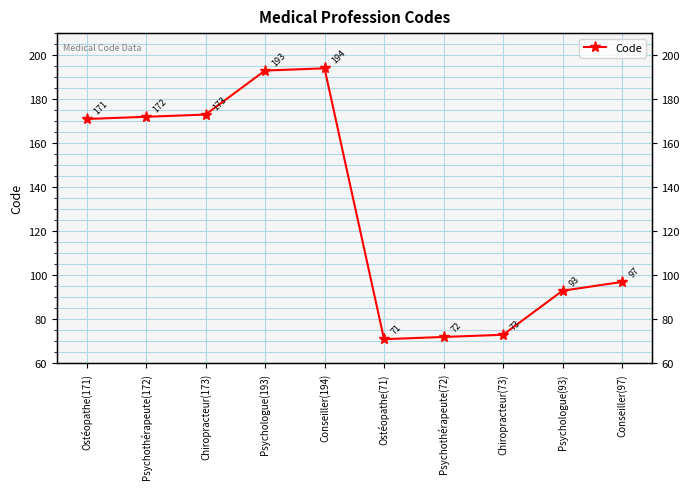

At which label is the value closest to 132?

Conseiller(97)